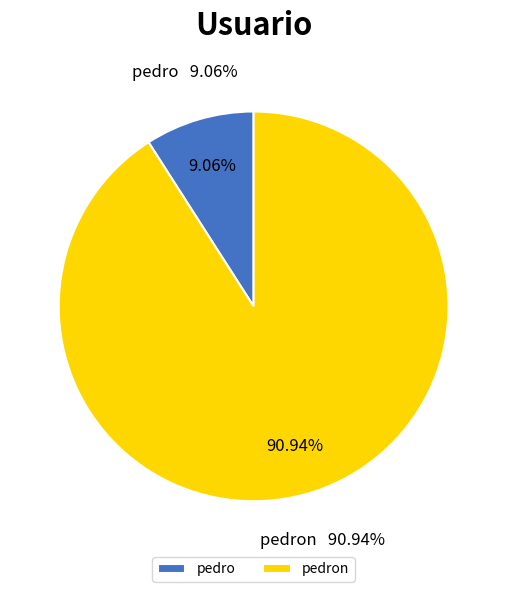

How many segments does this pie chart have?

2